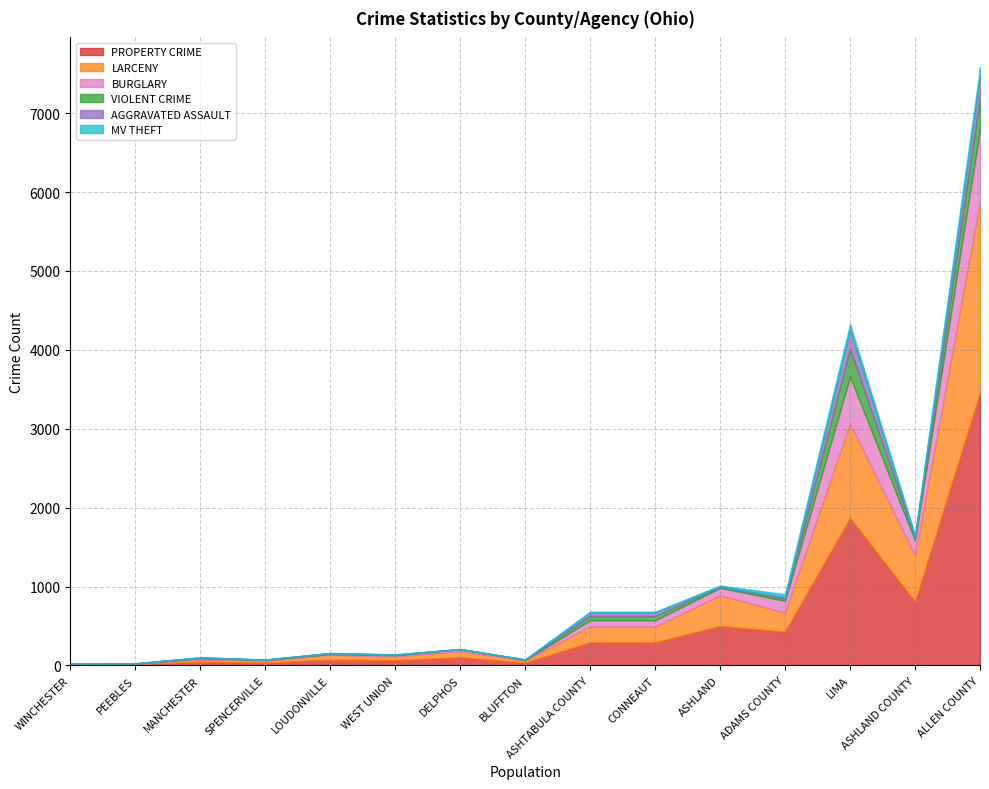

What is the sum of all BURGLARY values?

2182